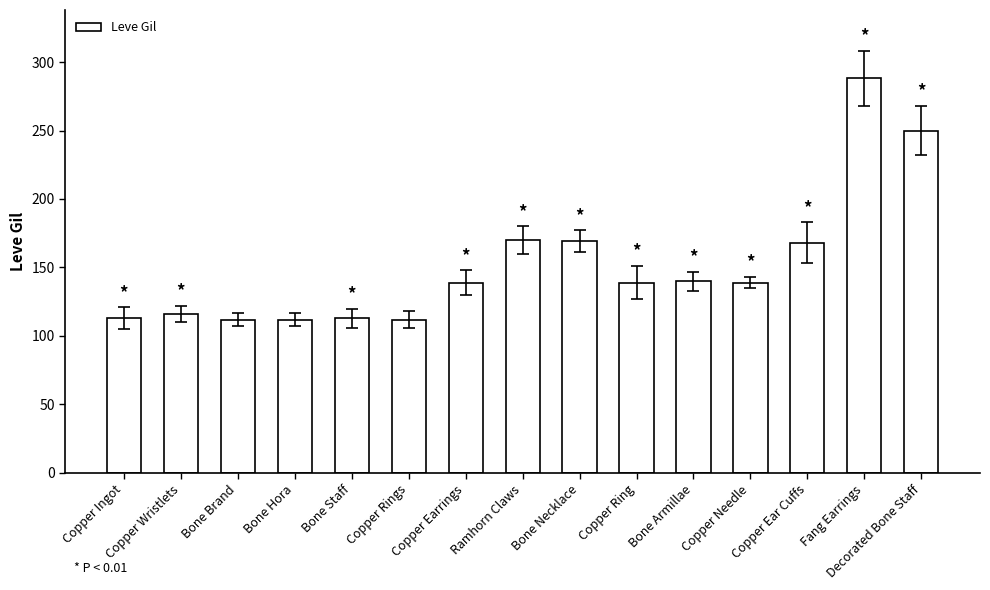

True or false: the data shows 169 at Bone Necklace.

True